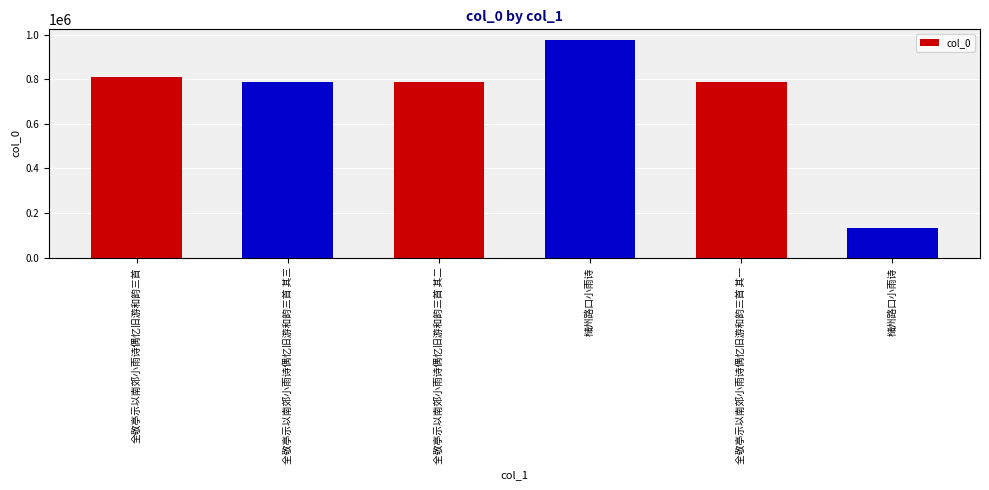

Read the value at 全敬亭示以南郊小雨诗偶忆旧游和韵三首 其三, to the nearest 100.

787100